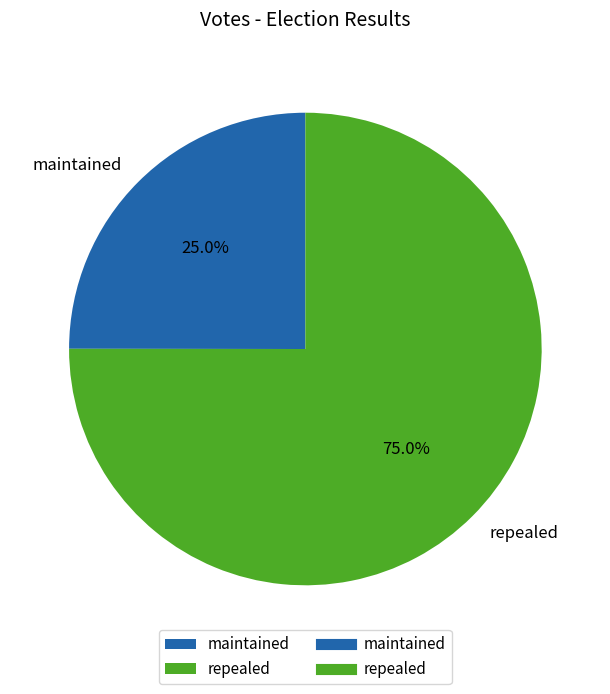

Which has a higher value, repealed or maintained?

repealed